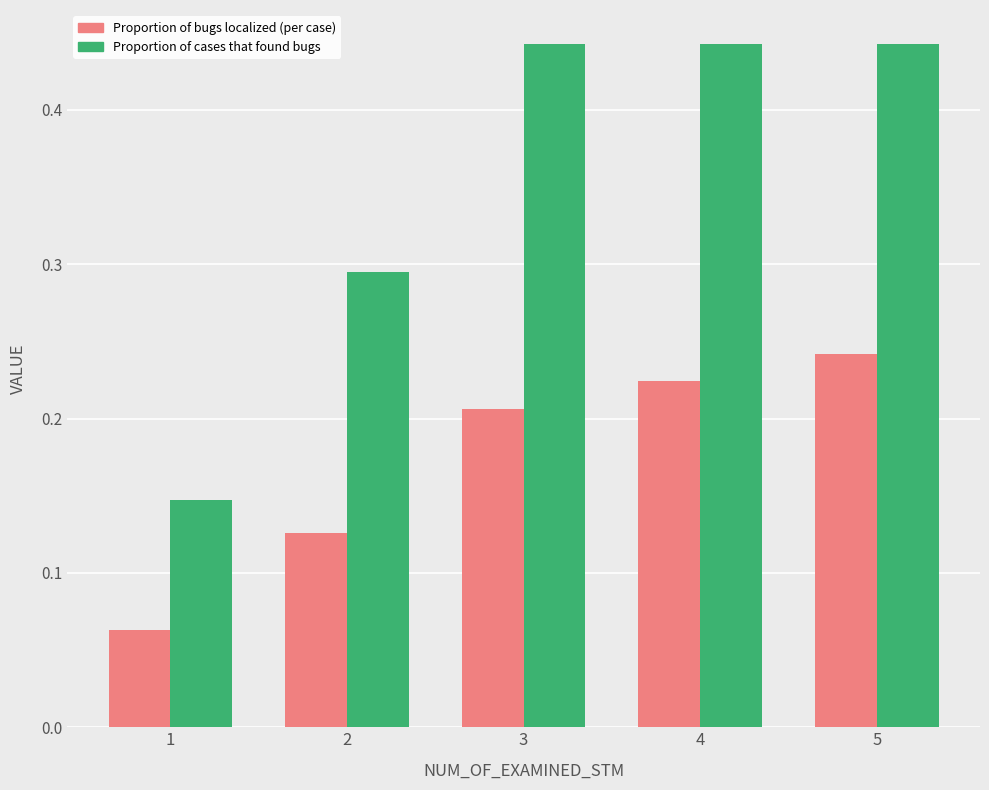

What are all the series names shown in the legend?

Proportion of bugs localized (per case), Proportion of cases that found bugs